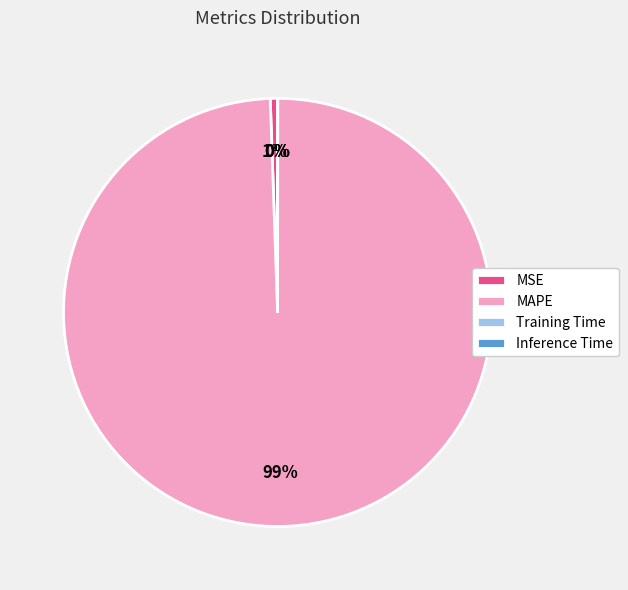

Does MAPE account for over 50% of the chart?

Yes